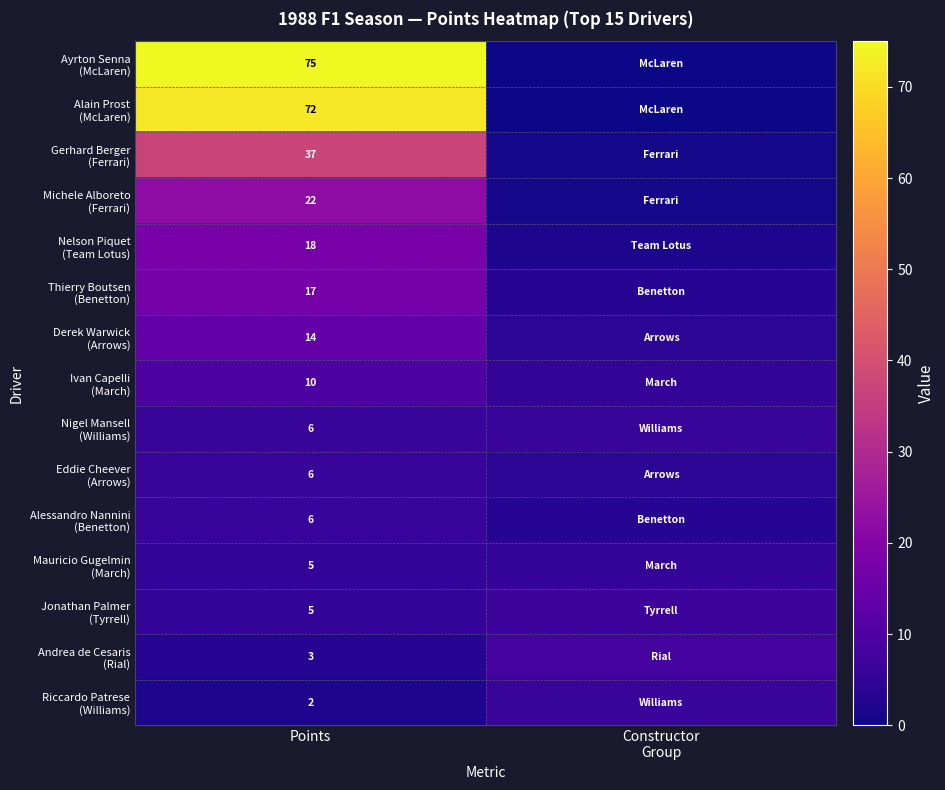

What is the total value across all series at Points?

298